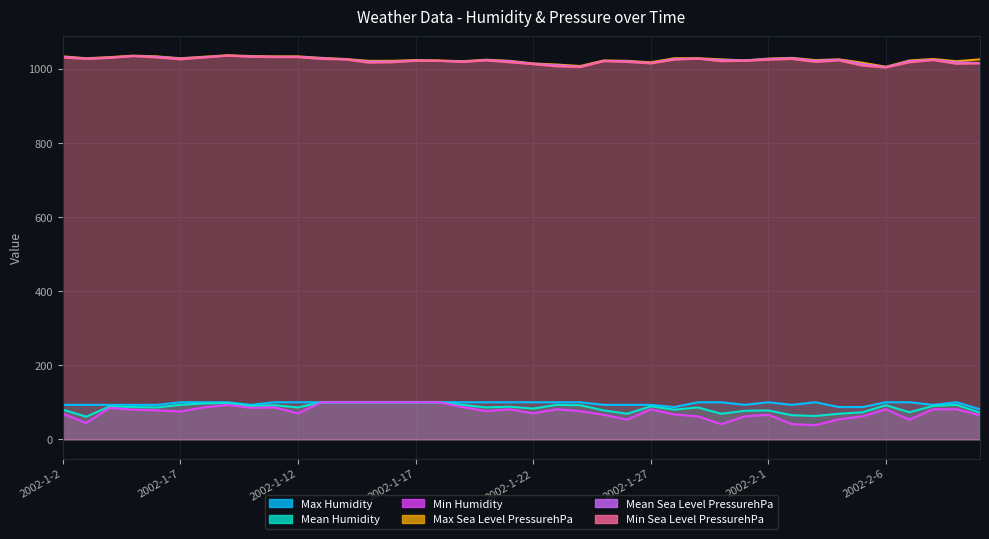

Rank the series at 2002-2-9 from highest to lowest value.

Max Sea Level PressurehPa, Mean Sea Level PressurehPa, Min Sea Level PressurehPa, Max Humidity, Mean Humidity, Min Humidity